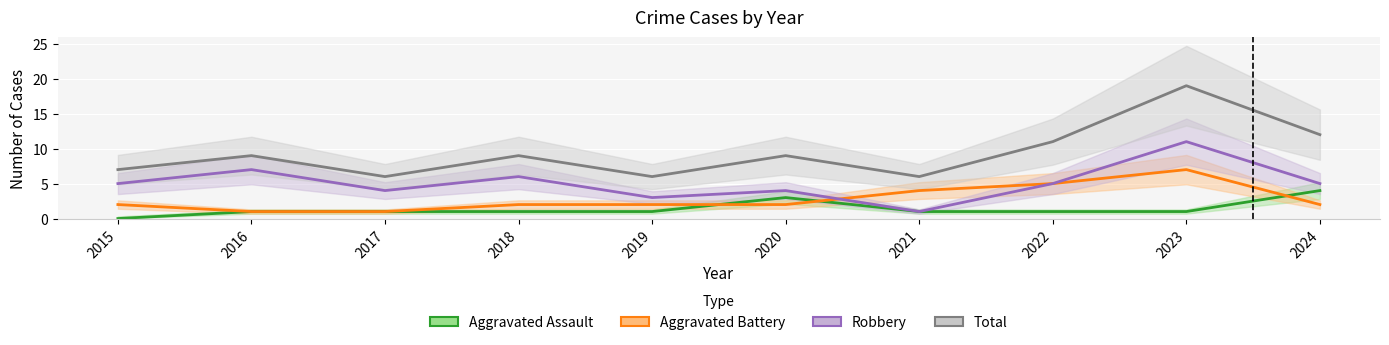

How many lines are shown in the chart?

4